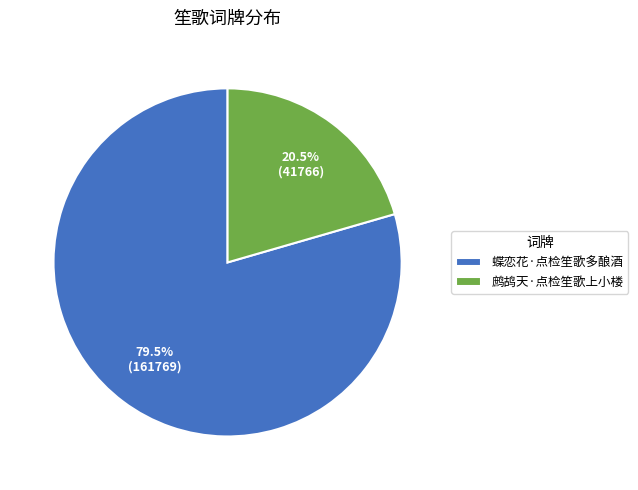

Count the number of slices in the pie.

2